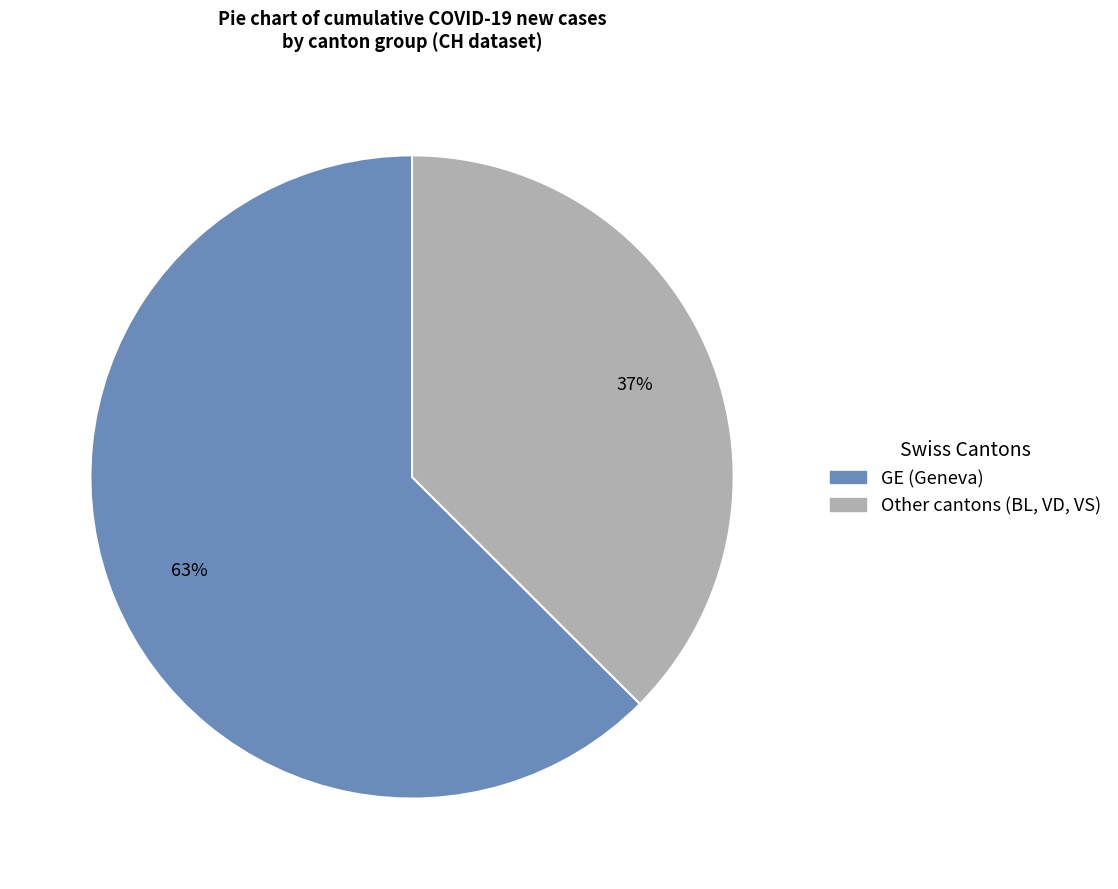

To the nearest percent, what is the average slice percentage?

50%